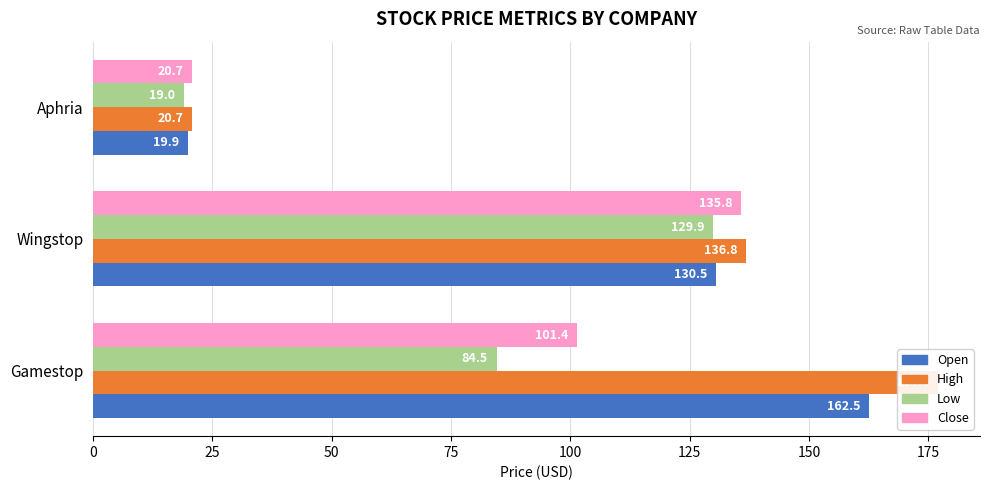

What is the value of the Open bar at the 2nd from the left?

130.5